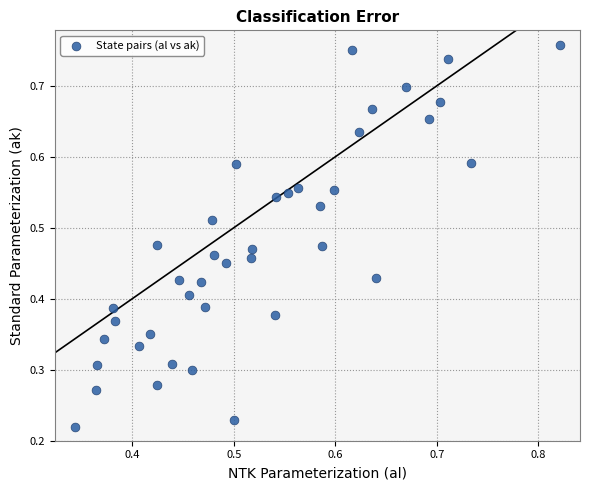

How many points are shown in the scatter plot?

40